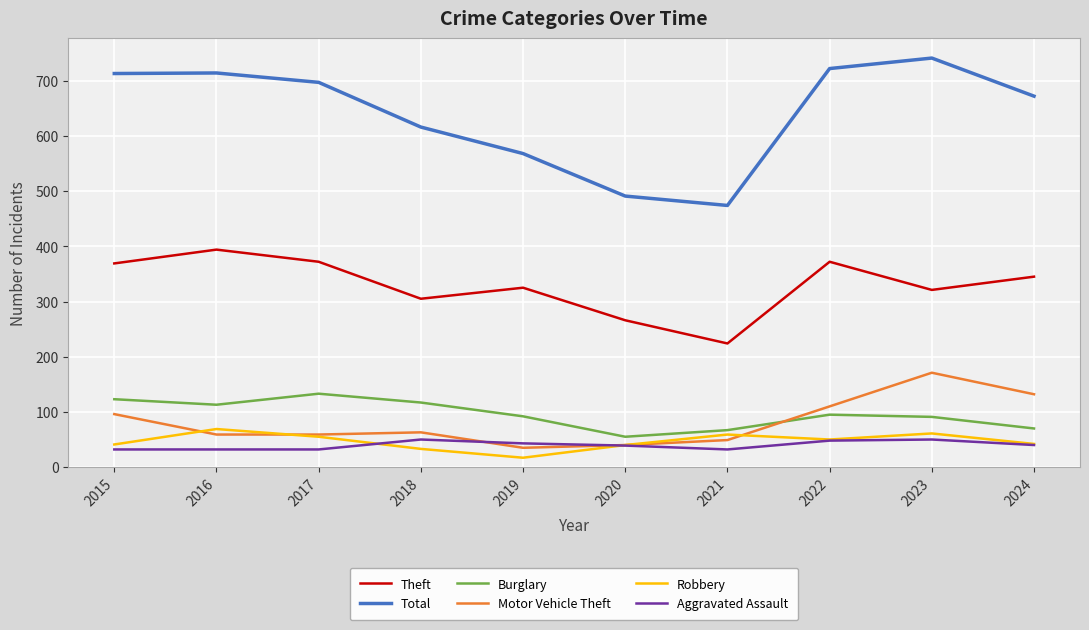

How many Aggravated Assault values are between 32 and 48?

8